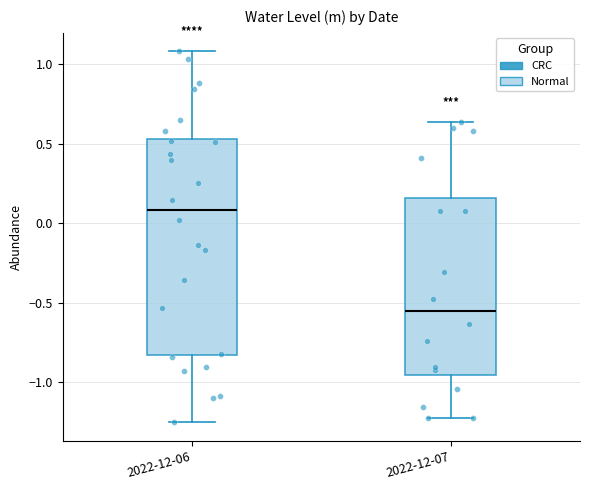

Which box has the highest median line?

2022-12-06